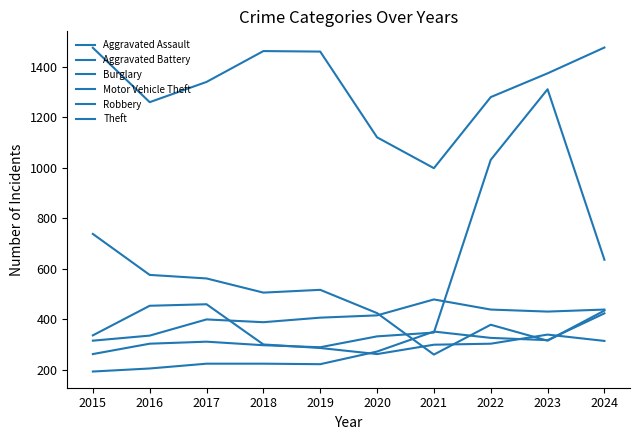

At which label does Theft first exceed 1373?

2015